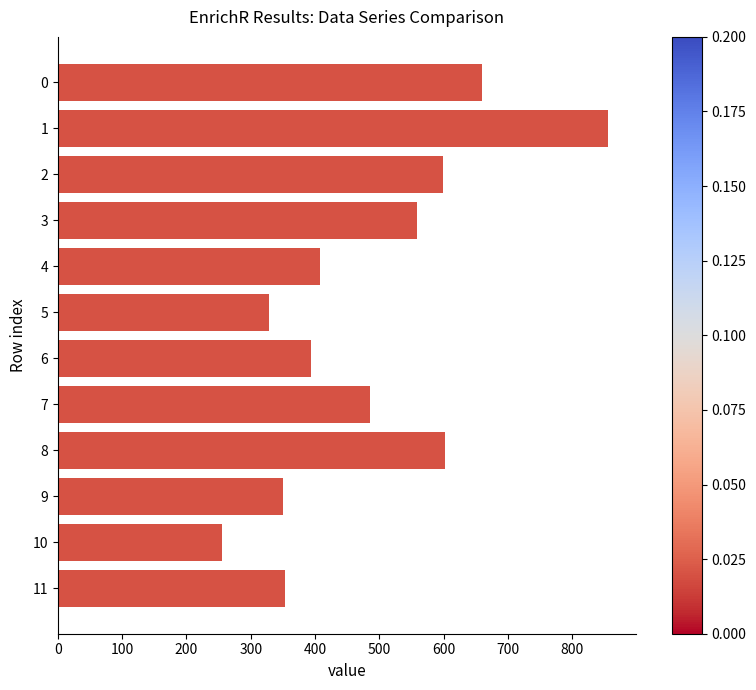

What is the minimum value shown in the chart?

254.9